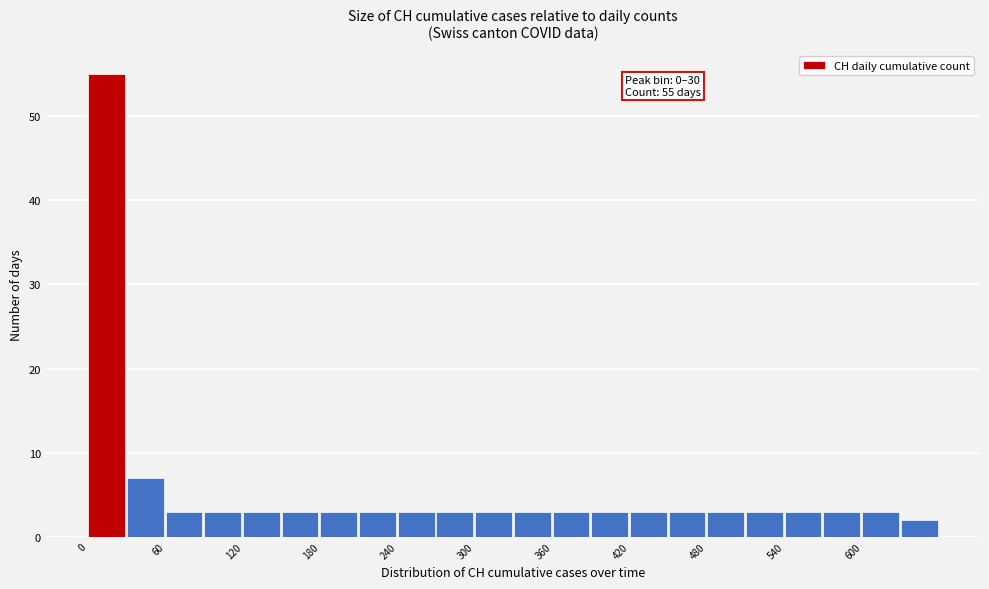

Read against the x-axis, roughly where is the centre of the tallest bar?

10